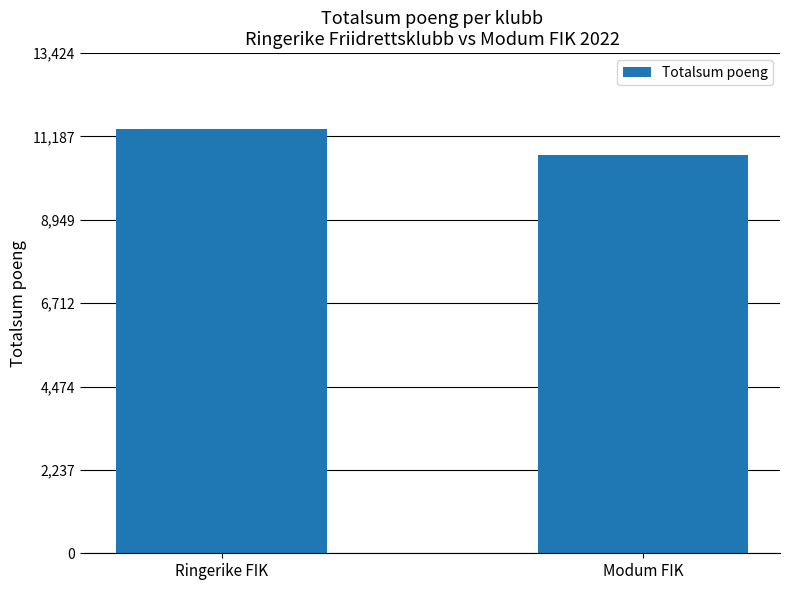

List the labels in order of value, smallest first.

Modum FIK, Ringerike FIK